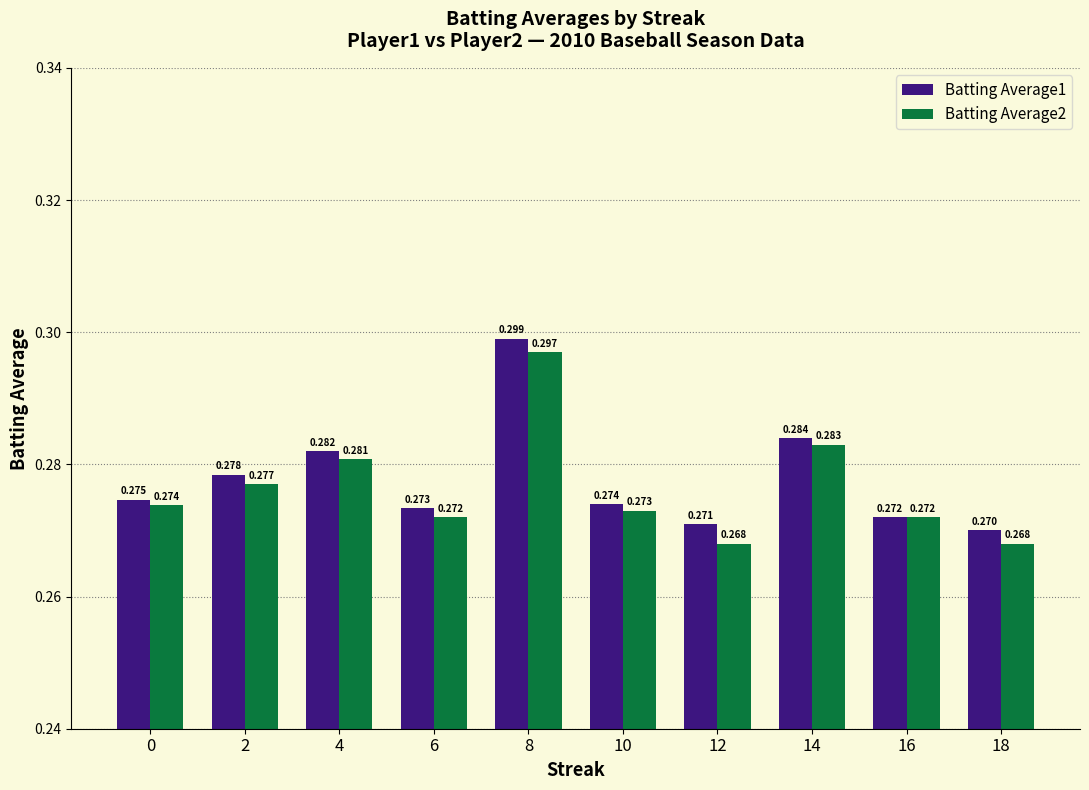

Is it true that Batting Average2 equals 0.3 at 2?

True